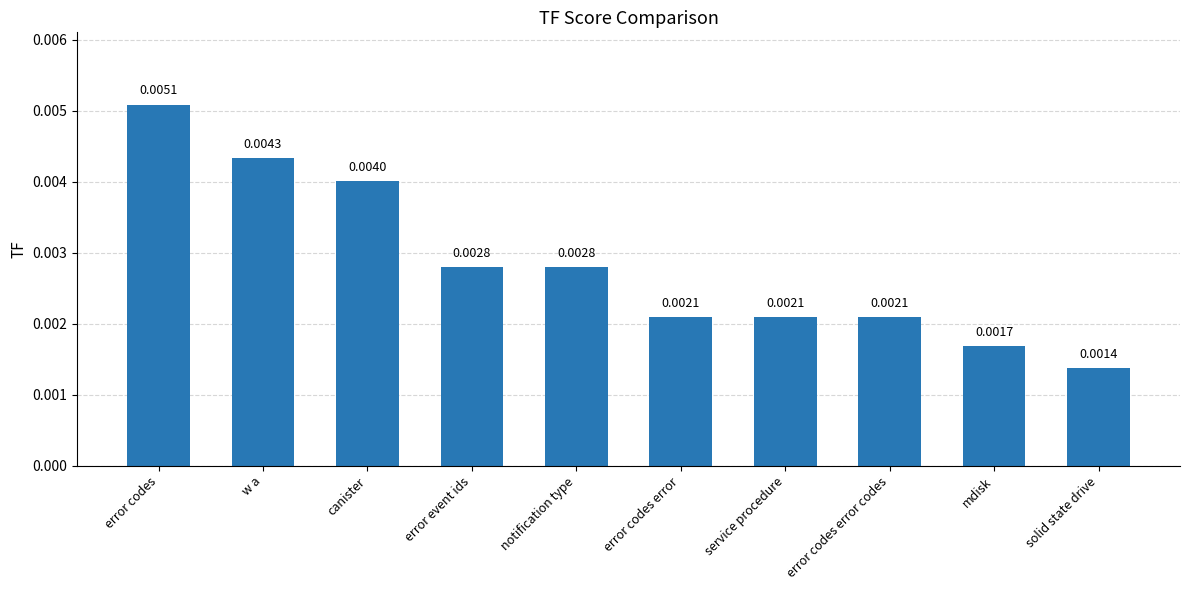

What is the label of the 9th bar from the left?

mdisk